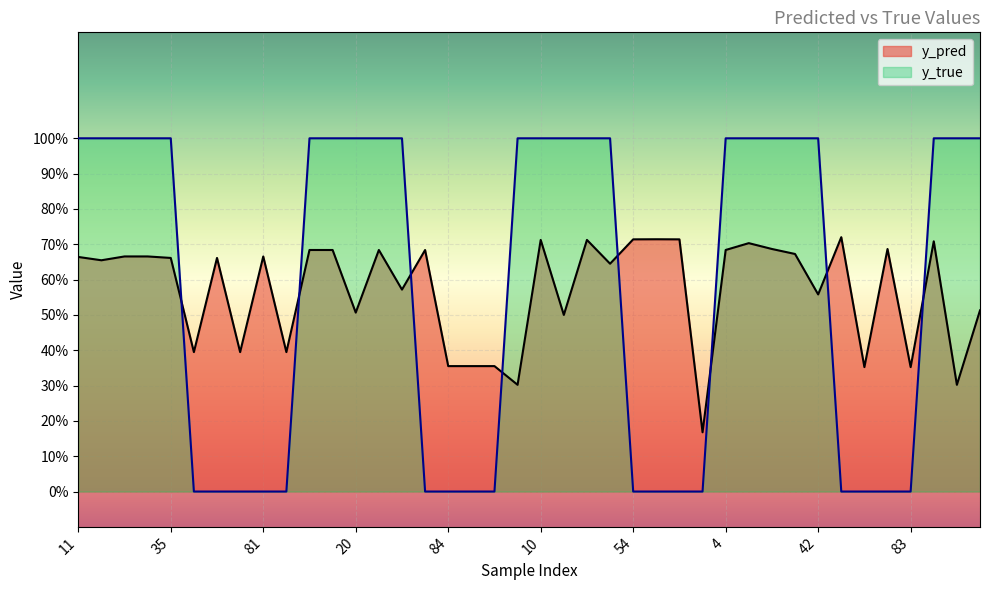

Reading right to left, extract all data points from this chart.

y_pred_line: 0.5	0.3	0.7	0.4	0.7	0.4	0.7	0.6	0.7	0.7	0.7	0.7	0.2	0.7	0.7	0.7	0.6	0.7	0.5	0.7	0.3	0.4	0.4	0.4	0.7	0.6	0.7	0.5	0.7	0.7	0.4	0.7	0.4	0.7	0.4	0.7	0.7	0.7	0.7	0.7
y_true_line: 1.0	1.0	1.0	0.0	0.0	0.0	0.0	1.0	1.0	1.0	1.0	1.0	0.0	0.0	0.0	0.0	1.0	1.0	1.0	1.0	1.0	0.0	0.0	0.0	0.0	1.0	1.0	1.0	1.0	1.0	0.0	0.0	0.0	0.0	0.0	1.0	1.0	1.0	1.0	1.0